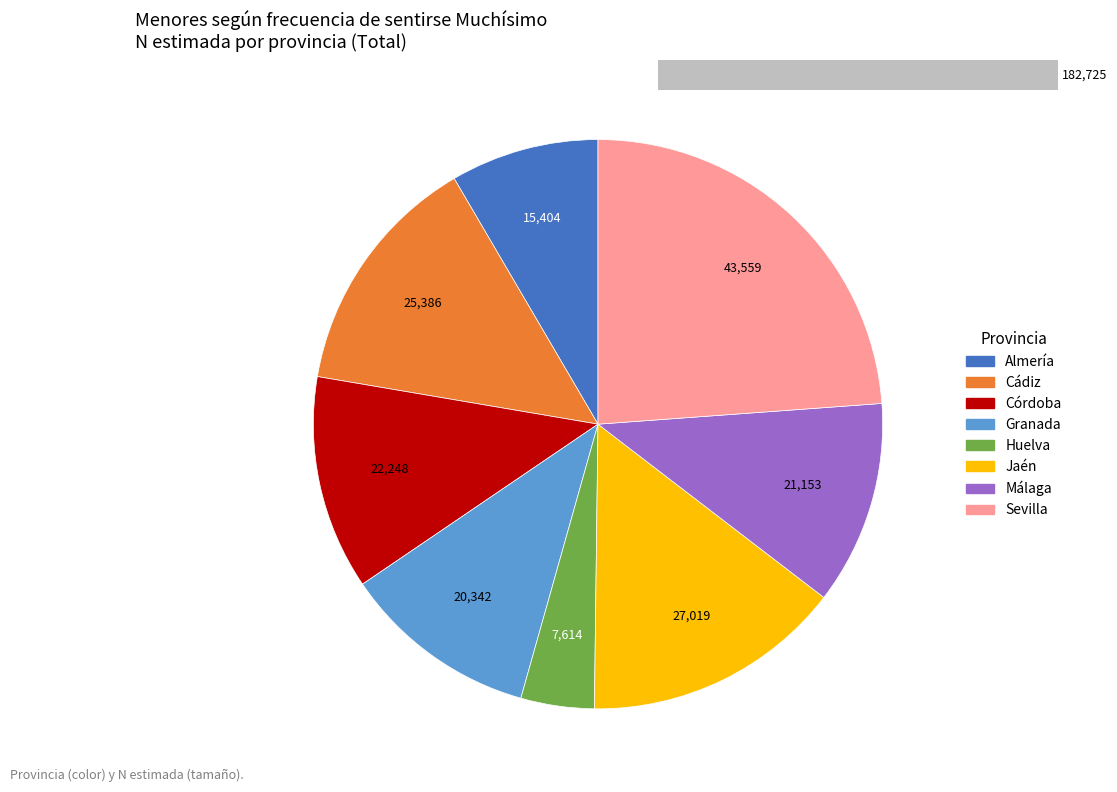

Is Málaga the majority of the pie?

No